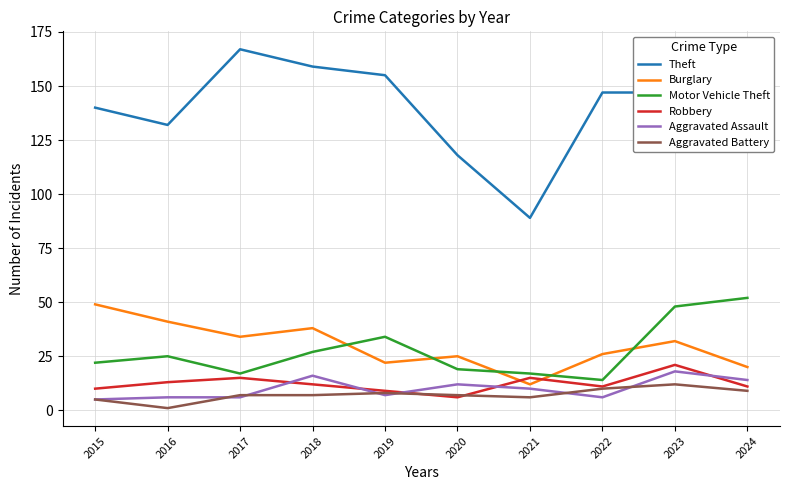

What is the greatest value displayed?

167